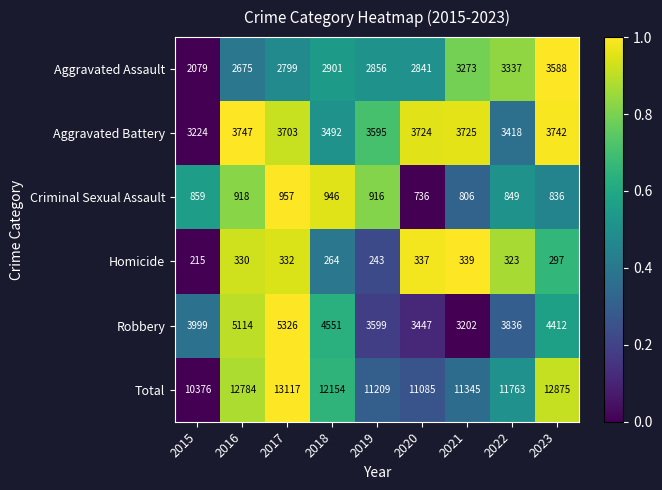

What is the sum of the Aggravated Assault values at 2020 and 2019?

5697